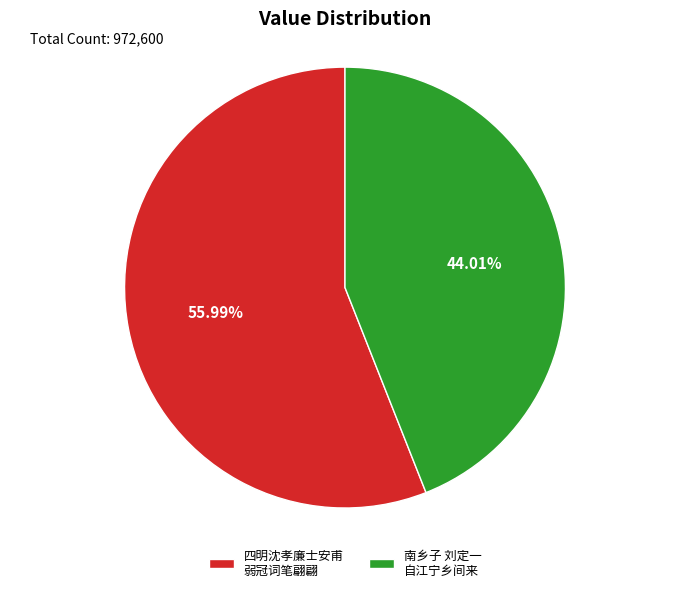

Which slice is the largest?

四明沈孝廉士安甫 弱冠词笔翩翩